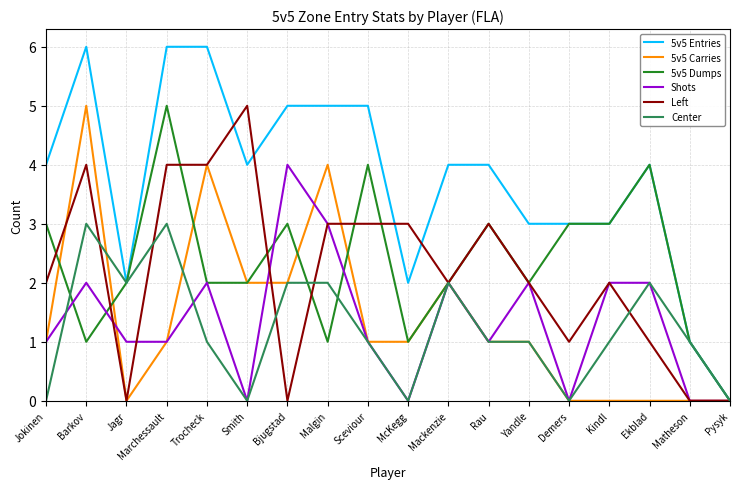

At which category does 5v5 Entries reach its first local valley?

Jagr